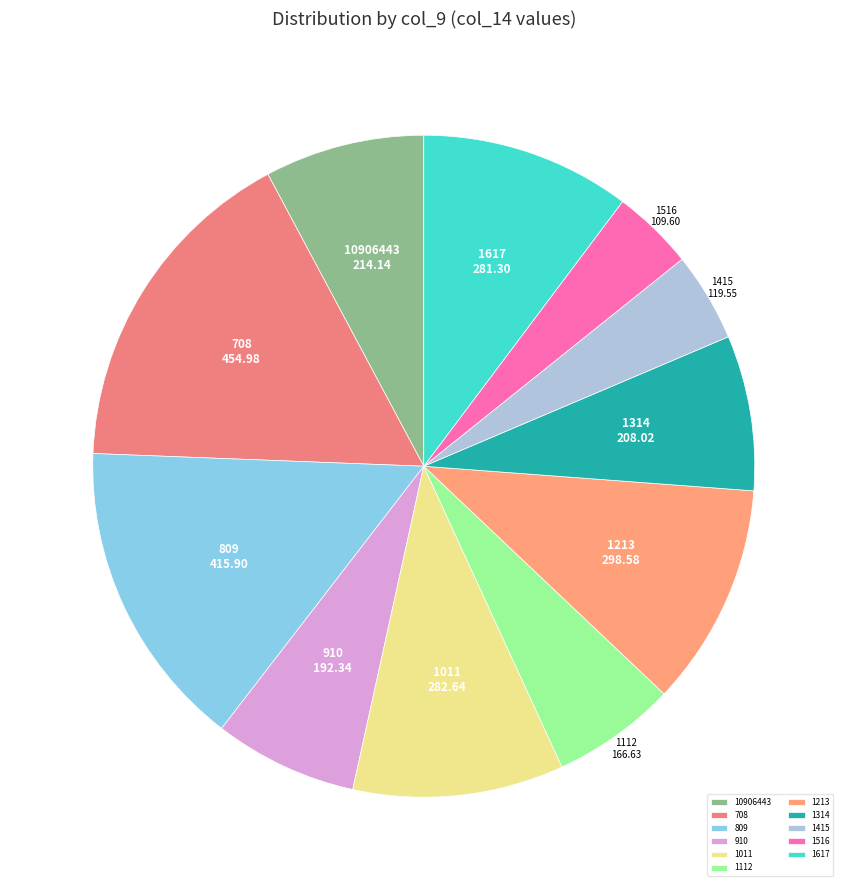

Which category has the biggest portion of the pie?

708